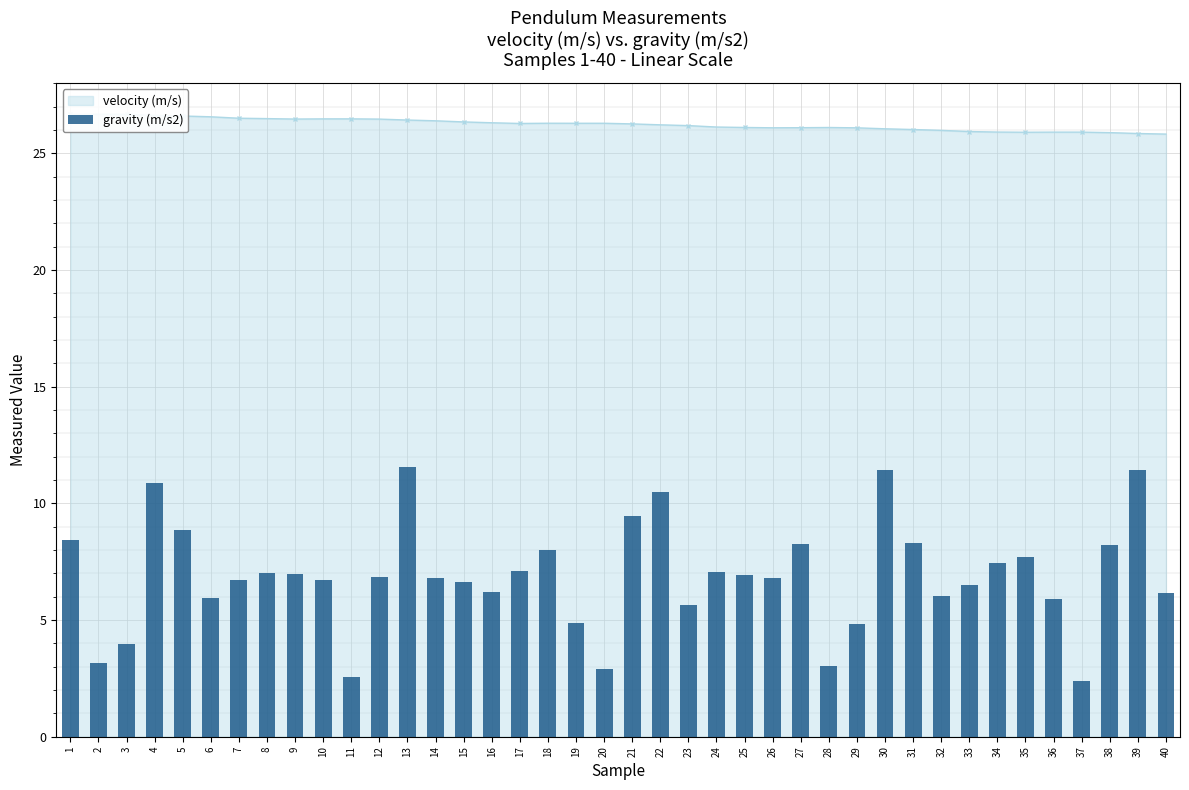

Is it true that the value at 37 is 2.4?

True